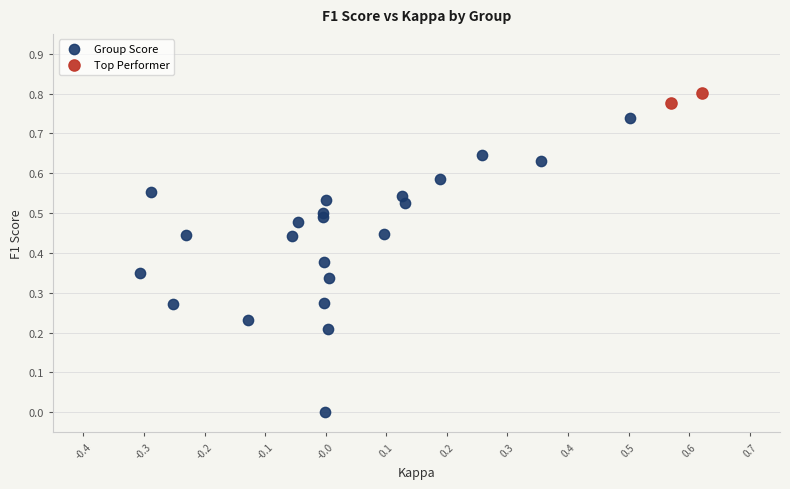

Which series reaches the maximum Y coordinate?

Top Performer